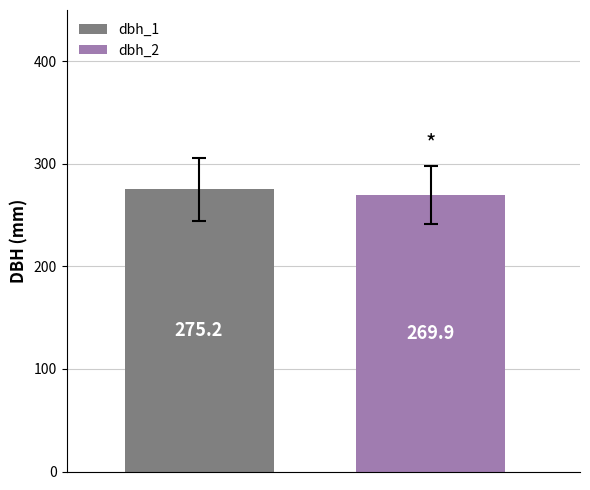

List the series in order of their overall mean, highest first.

dbh_1, dbh_2